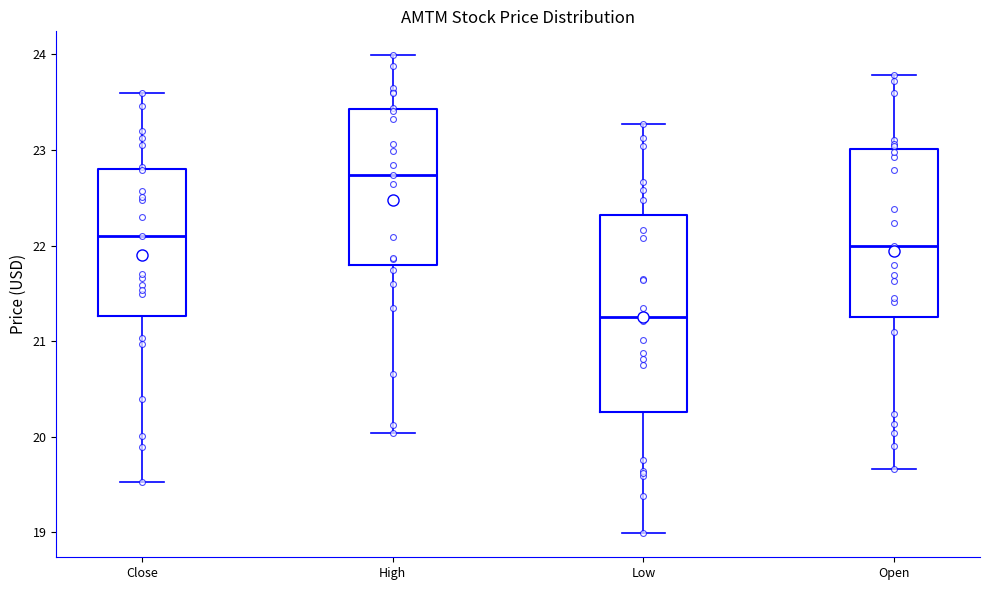

Which box's median line is the lowest?

Low